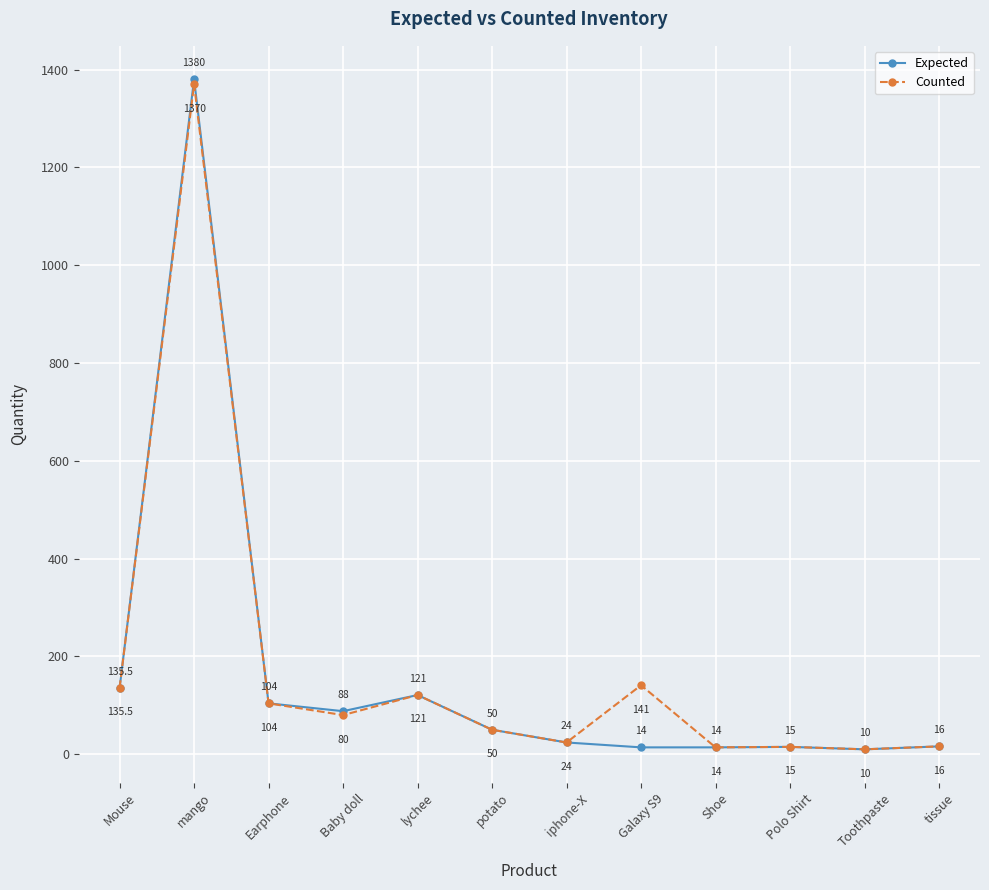

How many series are shown in this chart?

2